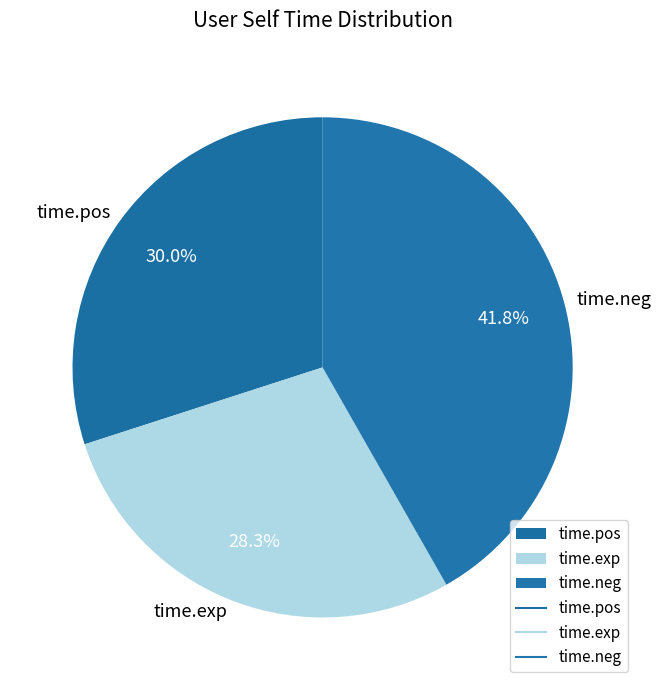

To the nearest percent, what portion does time.neg represent?

42%